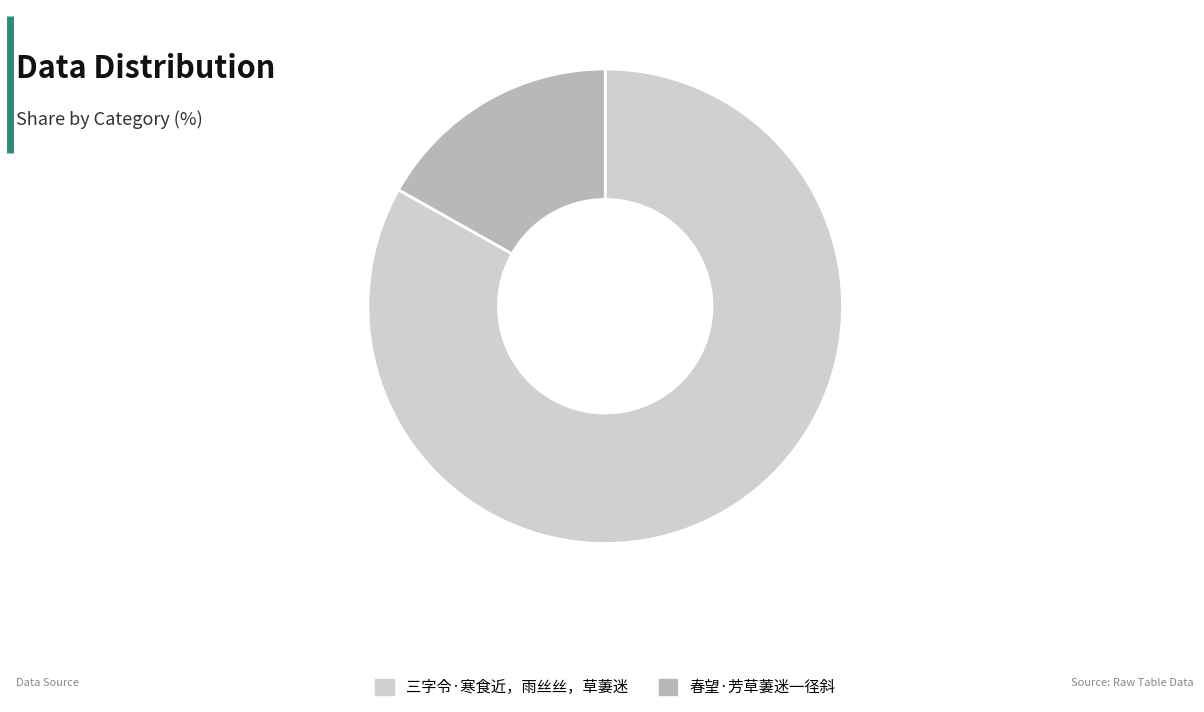

Which category has the smallest portion of the pie?

春望·芳草萋迷一径斜